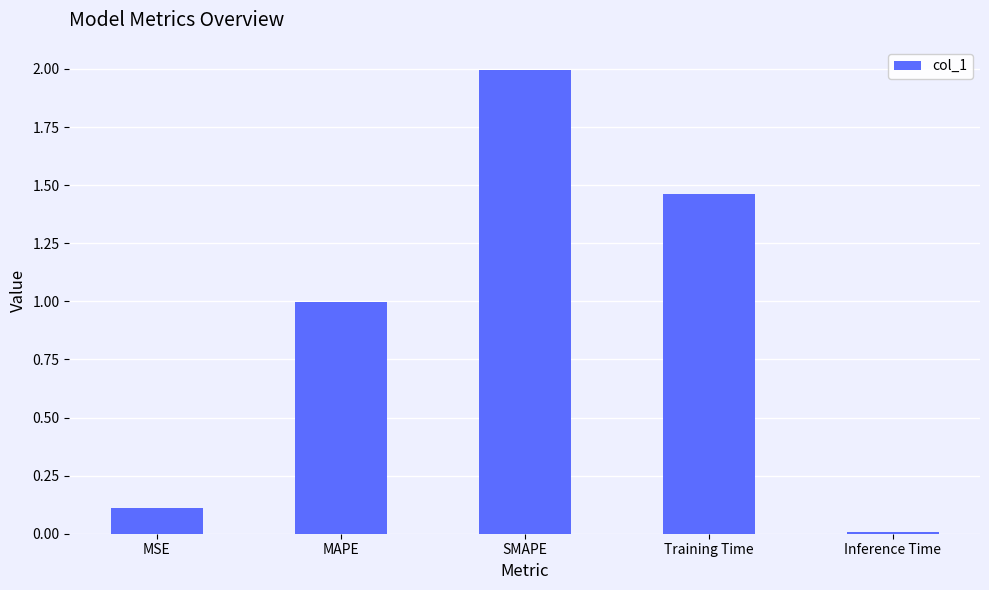

What is the value of the 2nd bar from the left?

1.0